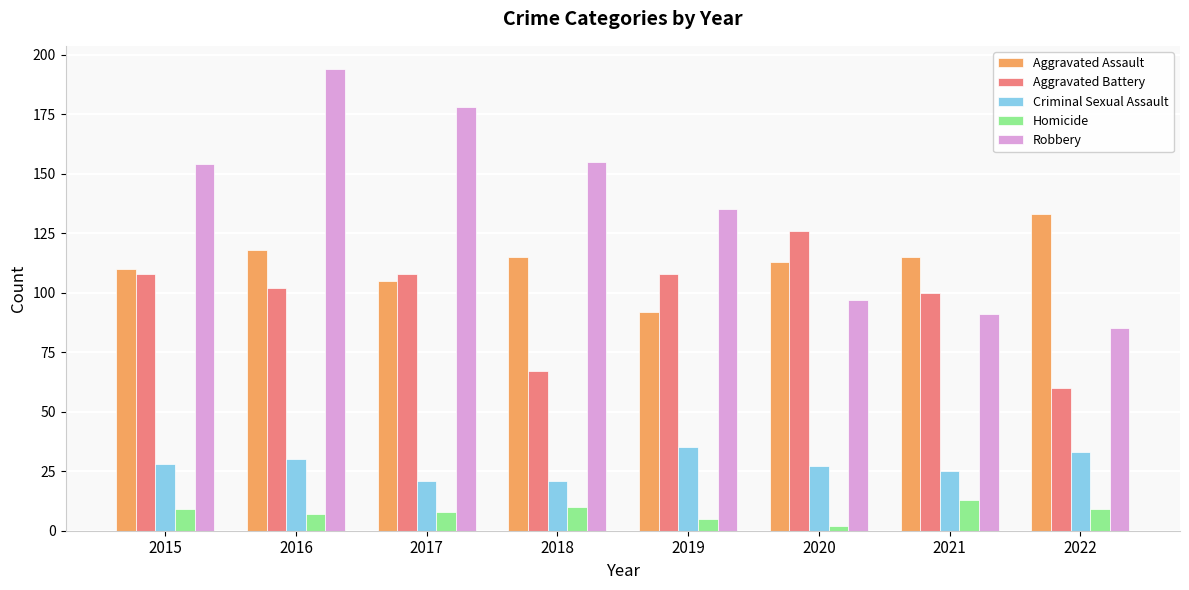

Which series has the widest spread of values?

Robbery